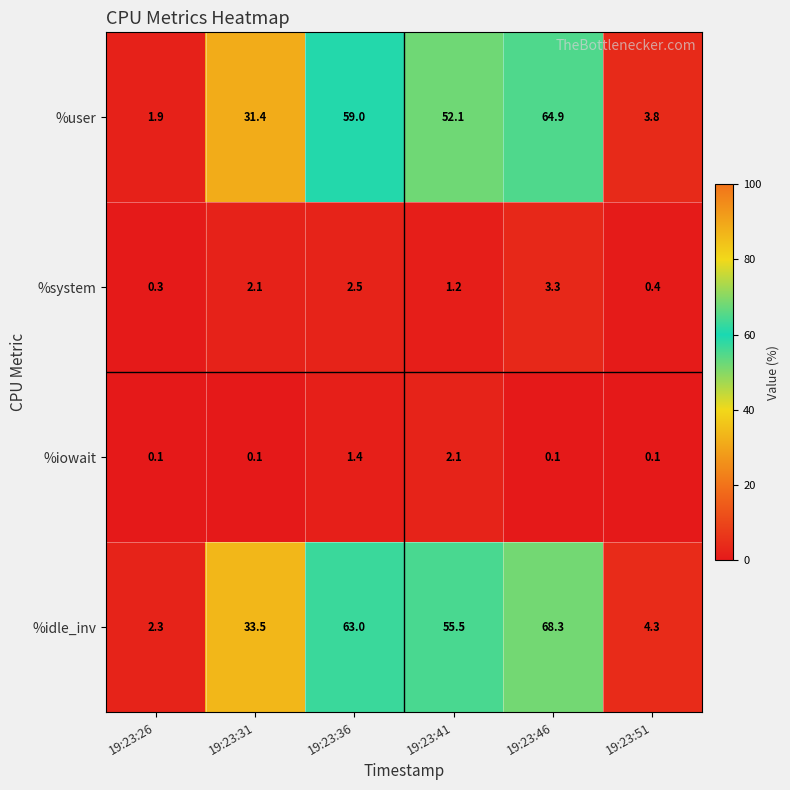

Is it true that %idle_inv equals 25.9 at 19:23:41?

False